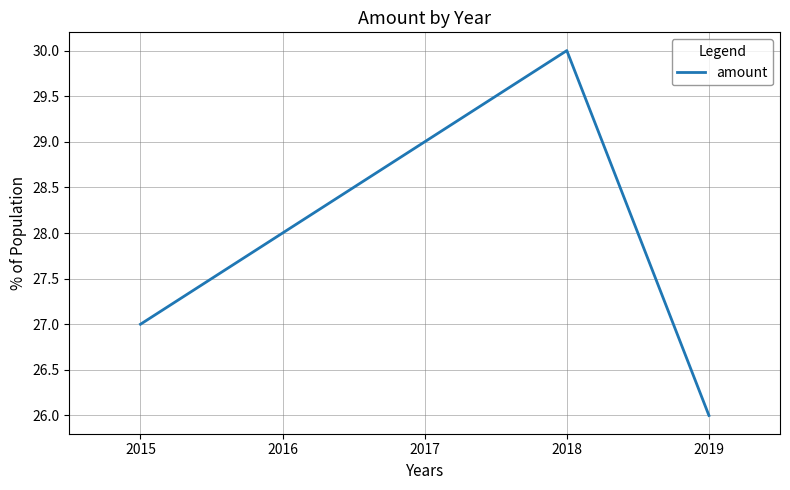

What is the difference between the second highest and second lowest values?

2